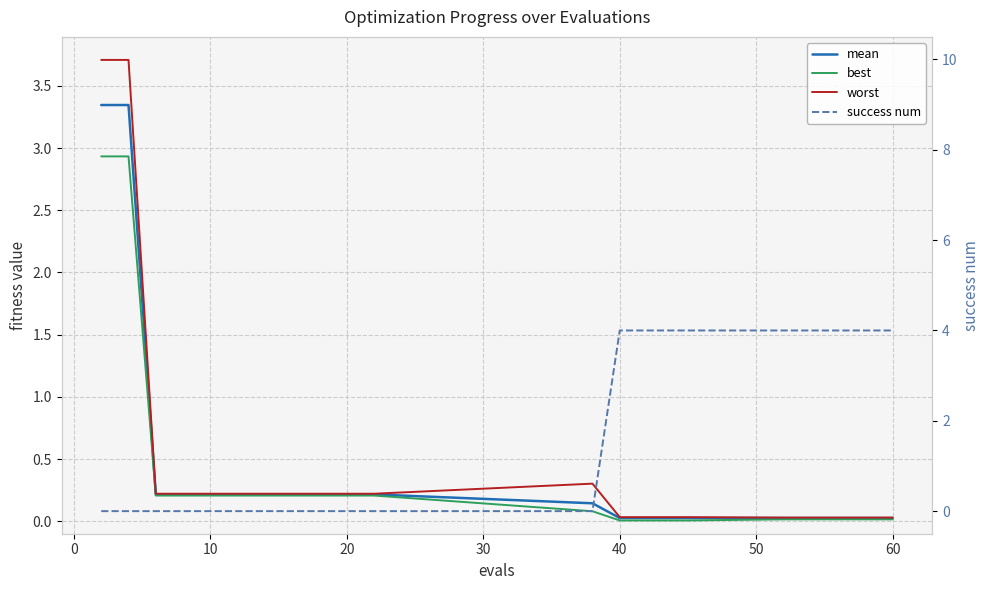

How many data points does each series have?

20